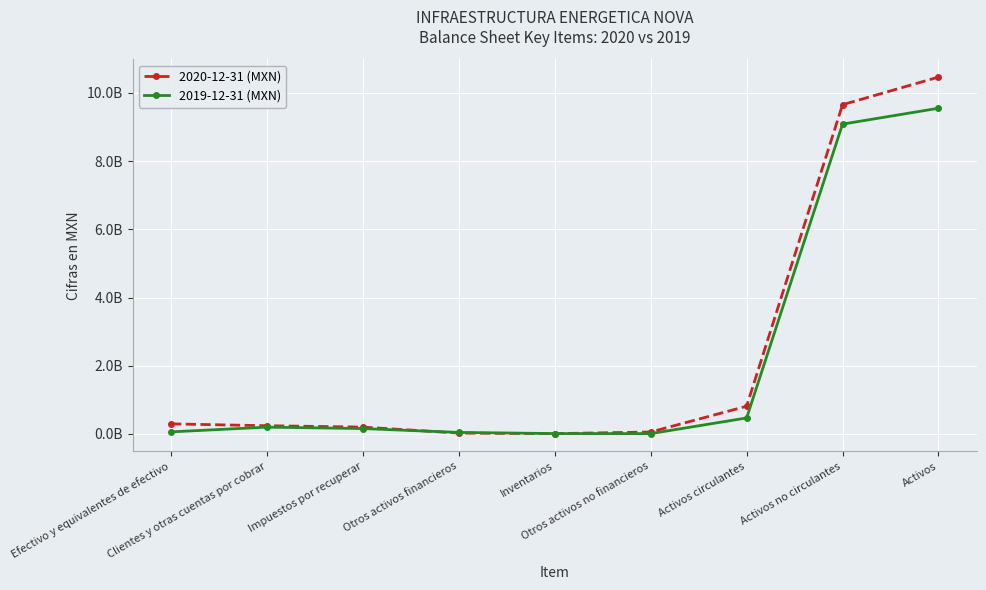

What are all the series names shown in the legend?

2020-12-31 (MXN), 2019-12-31 (MXN)